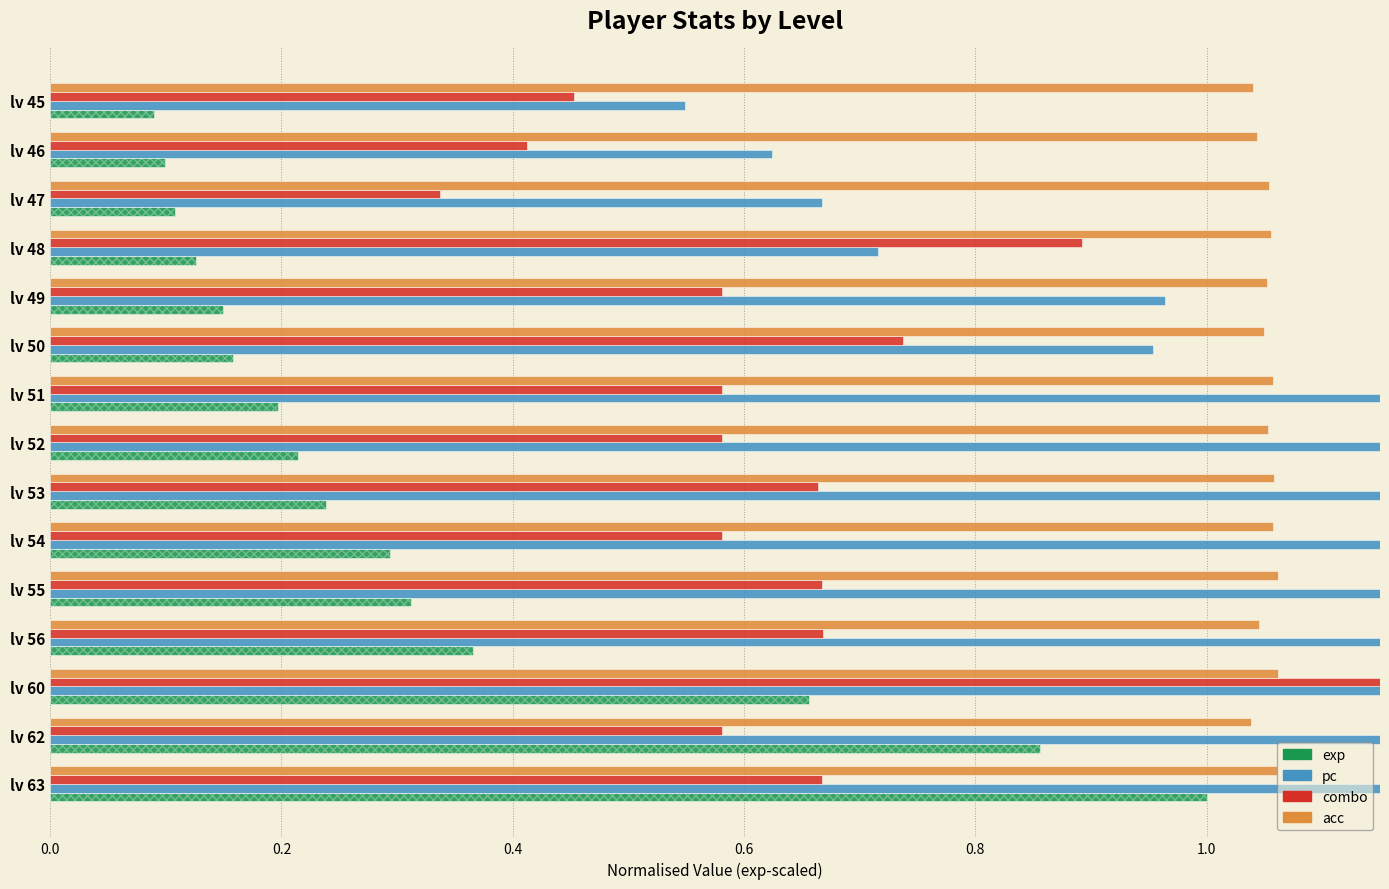

How many data points in pc are less than 1?

6